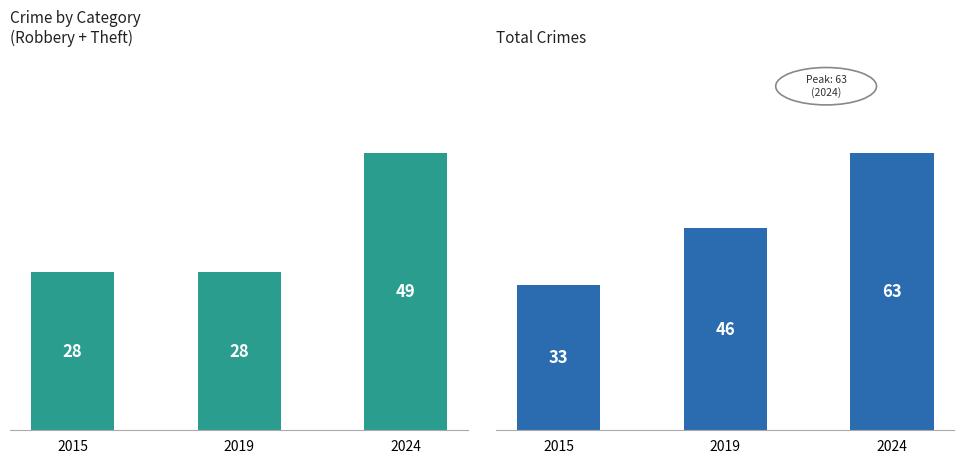

List the series in order of their peak value, highest first.

Total, Robbery+Theft